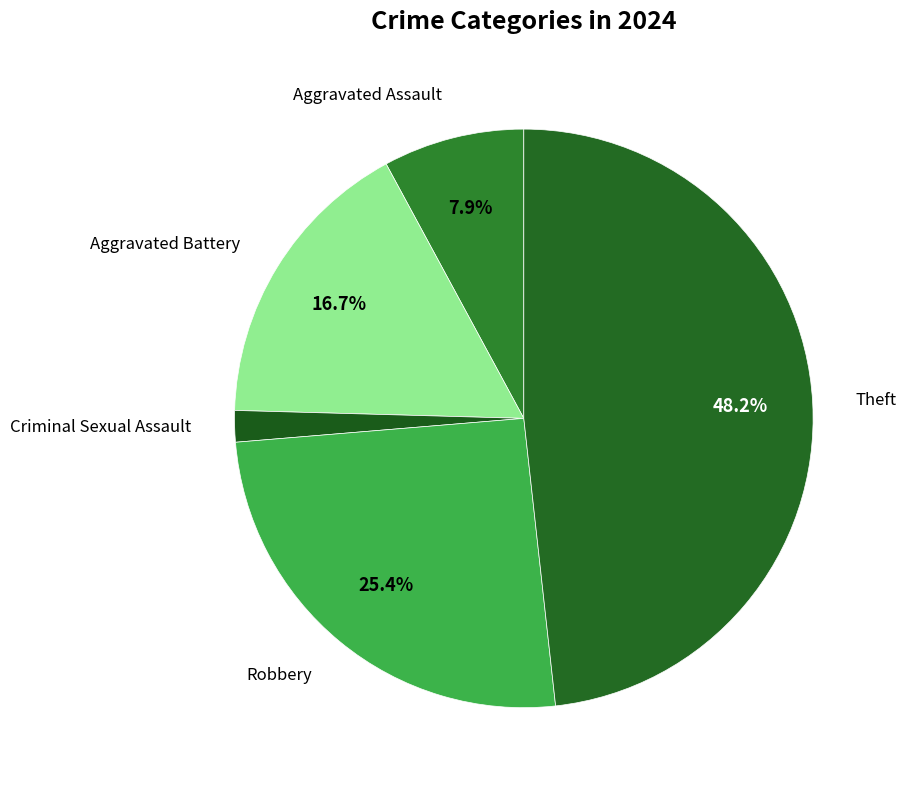

How many segments does this pie chart have?

5